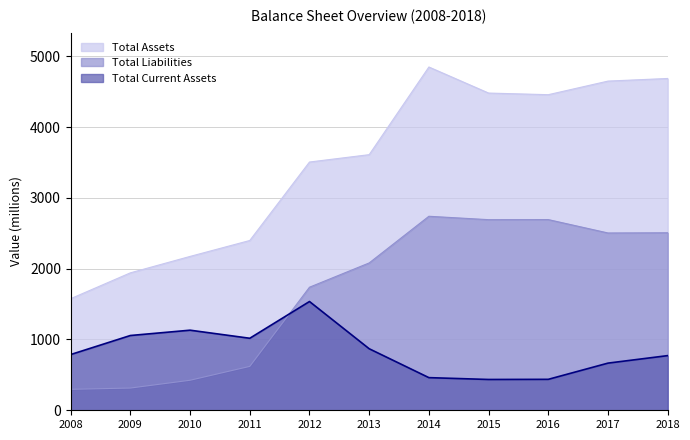

Which series has the largest total across all categories?

Total Assets